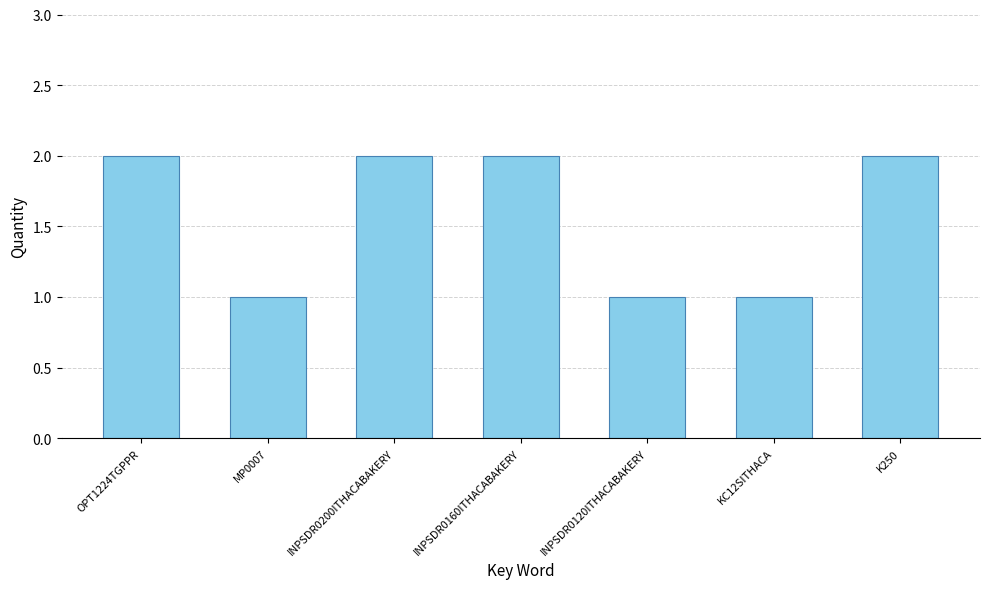

True or false: the data shows 1 at OPT1224TGPPR.

False